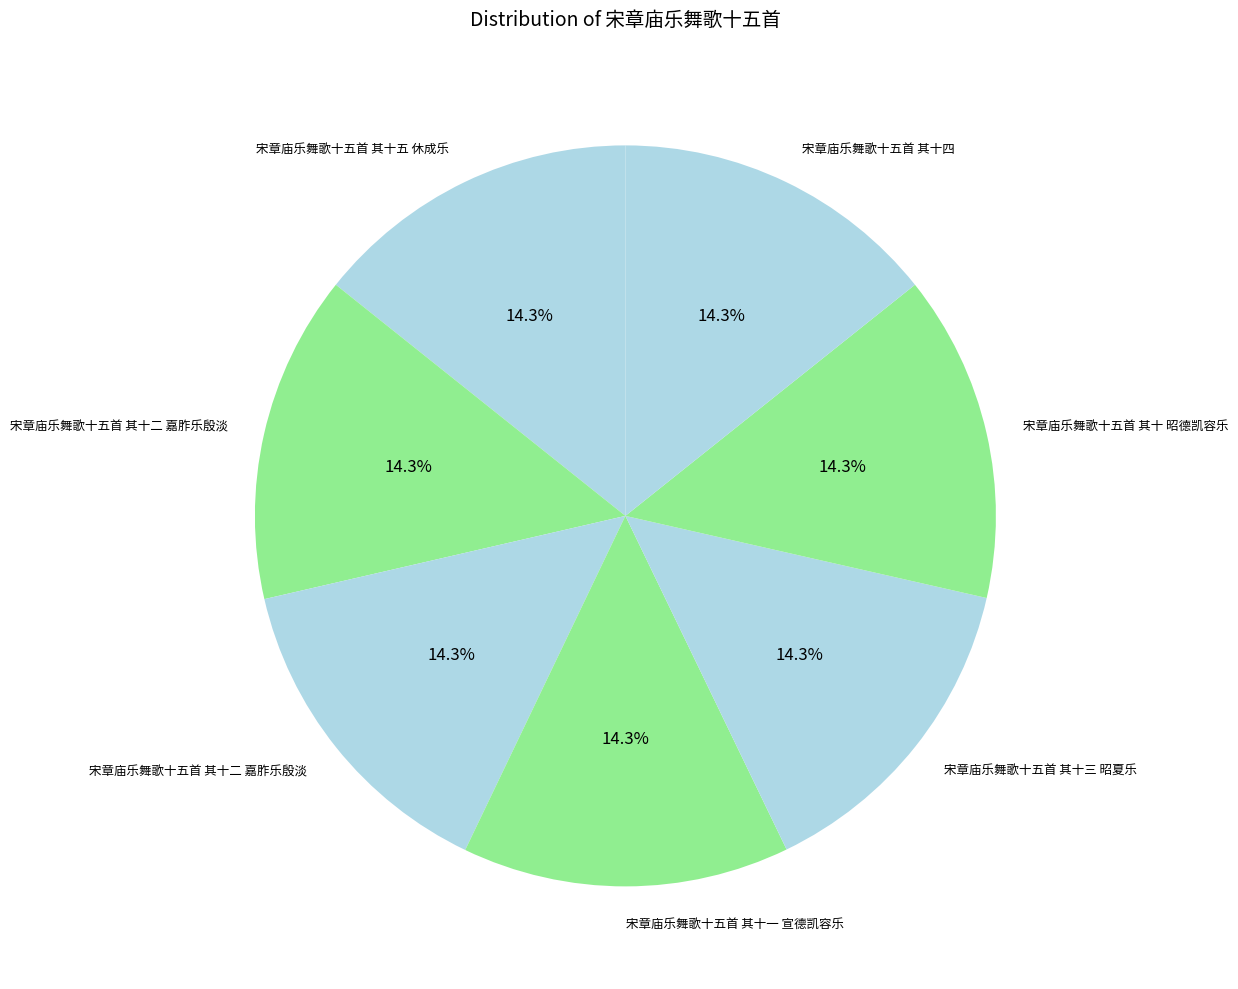

Count the number of slices in the pie.

7